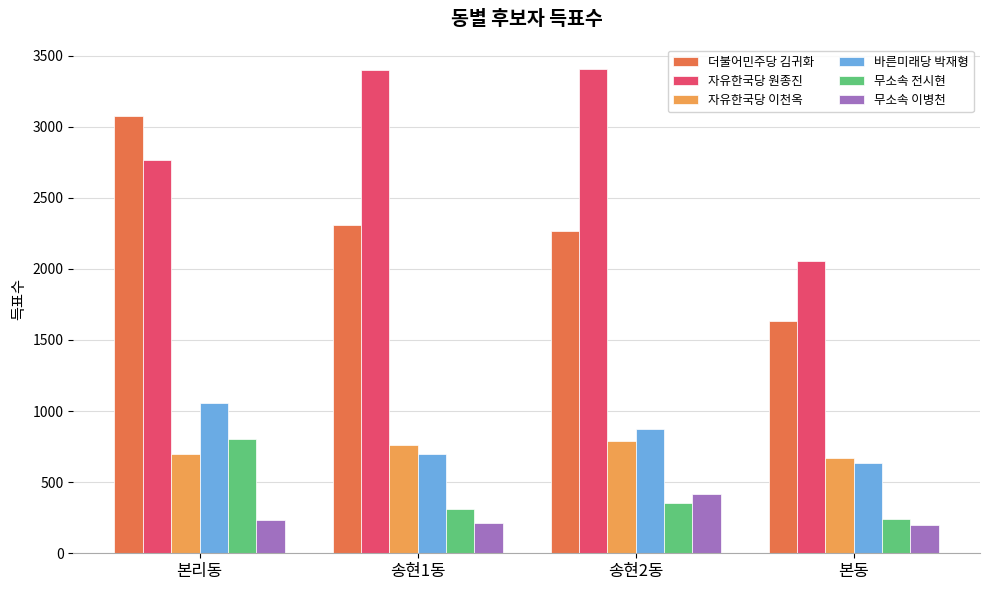

True or false: 자유한국당 원종진 has a value of 2763 at 본리동.

True